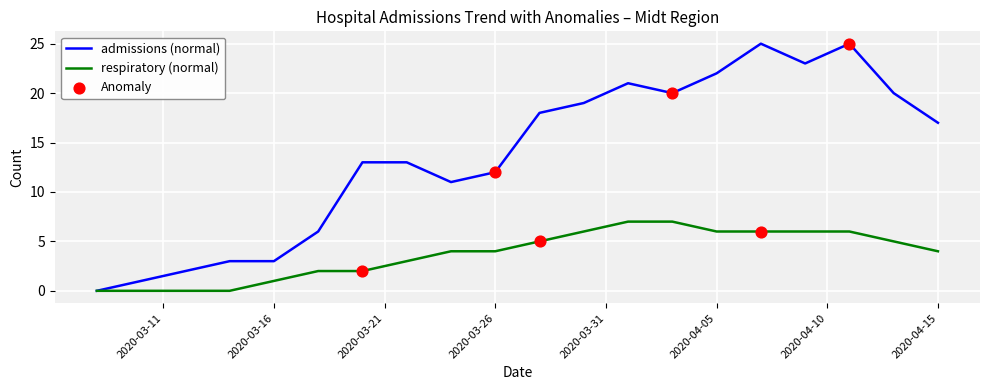

Which series has the widest spread of values?

admissions (normal)